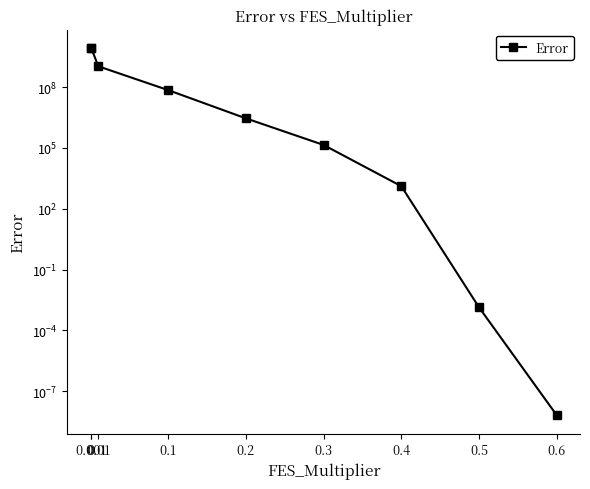

Rank the categories by value from highest to lowest.

0, 0.001, 0.01, 0.1, 0.2, 0.3, 0.4, 0.5, 0.6